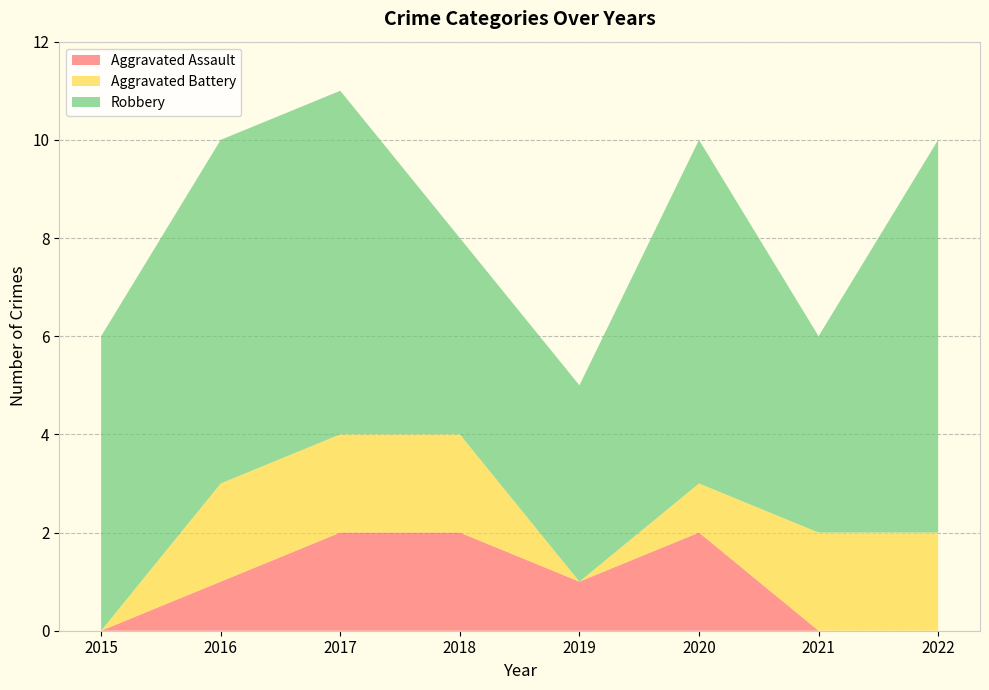

Reading left to right, what are all the values shown in this chart?

Aggravated Assault: 2015=0	2016=1	2017=2	2018=2	2019=1	2020=2	2021=0	2022=0
Aggravated Battery: 2015=0	2016=2	2017=2	2018=2	2019=0	2020=1	2021=2	2022=2
Robbery: 2015=6	2016=7	2017=7	2018=4	2019=4	2020=7	2021=4	2022=8